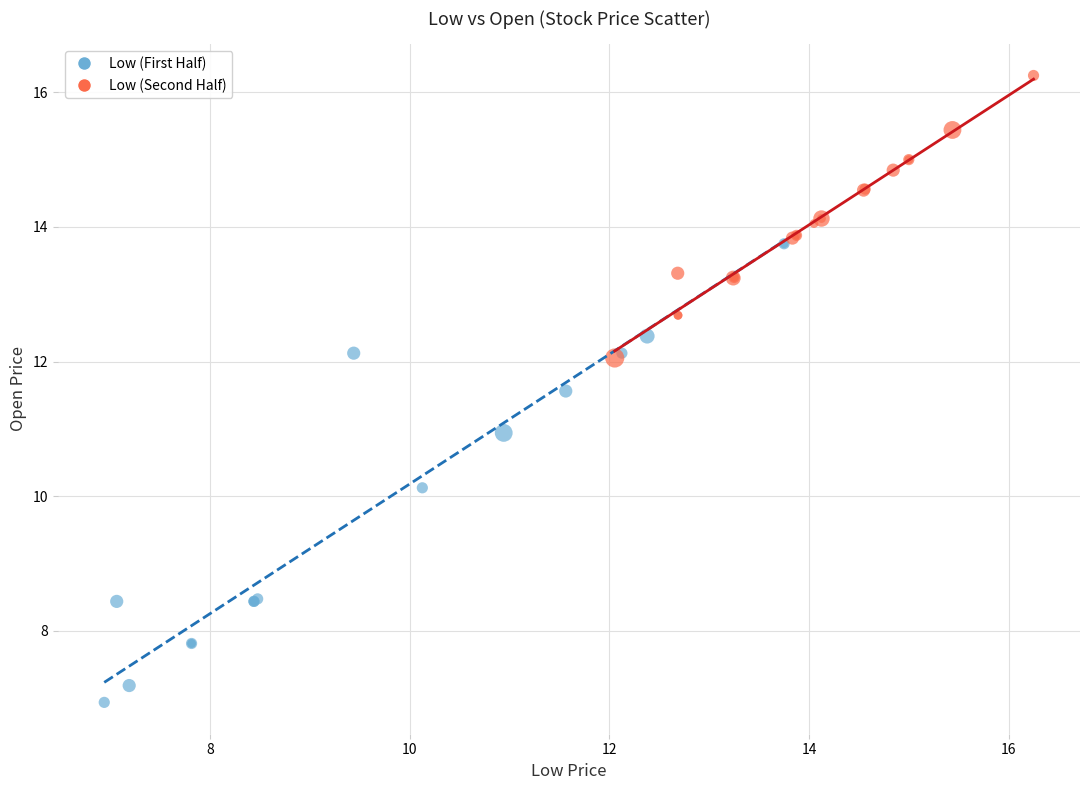

Which series contains the lowest Y value?

Low (First Half)